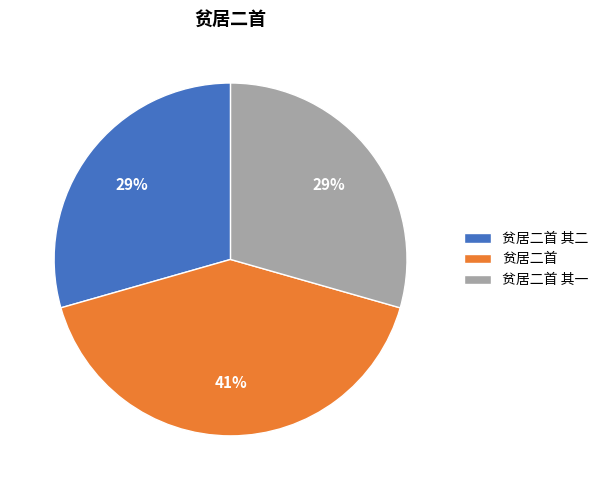

Approximately how many times larger is the value at 贫居二首 其一 compared to 贫居二首 其二?

1.0